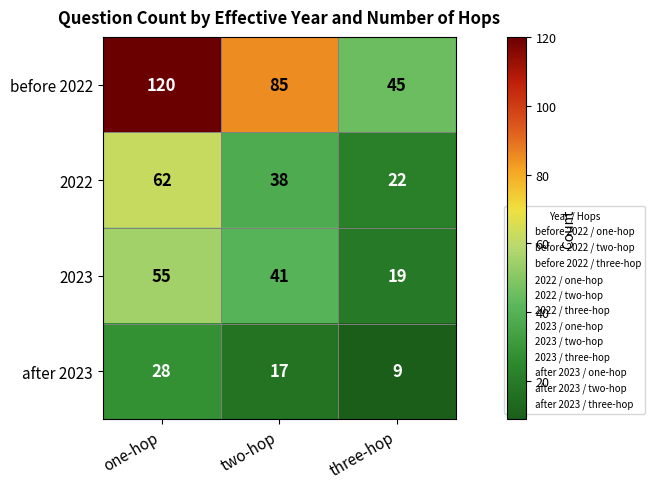

What is the difference between the highest and lowest values at two-hop?

68